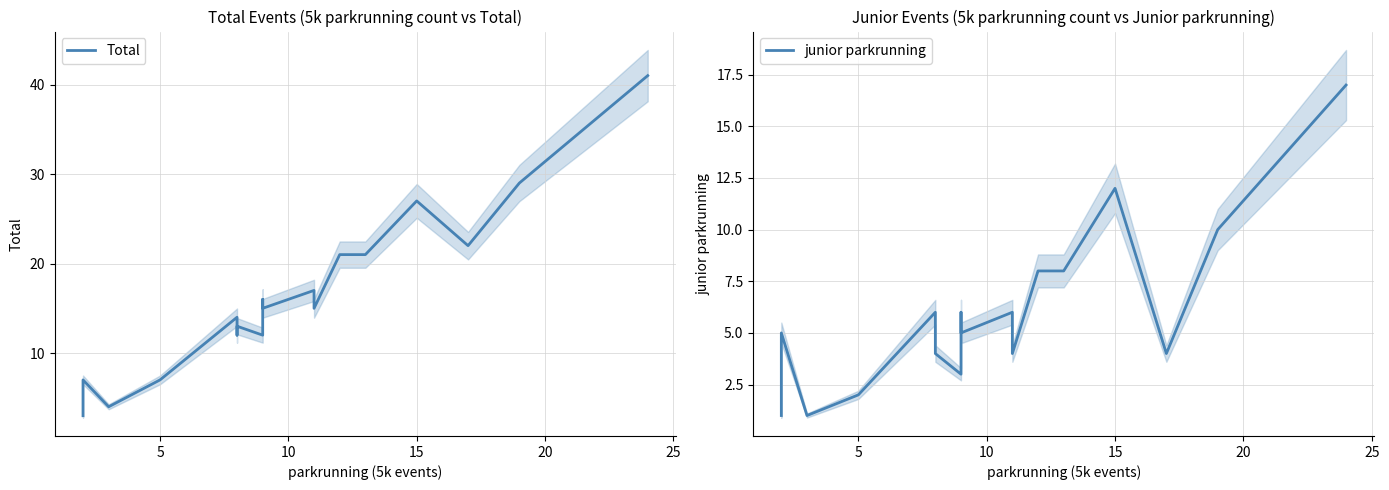

True or false: junior parkrunning and Total intersect in this chart.

False